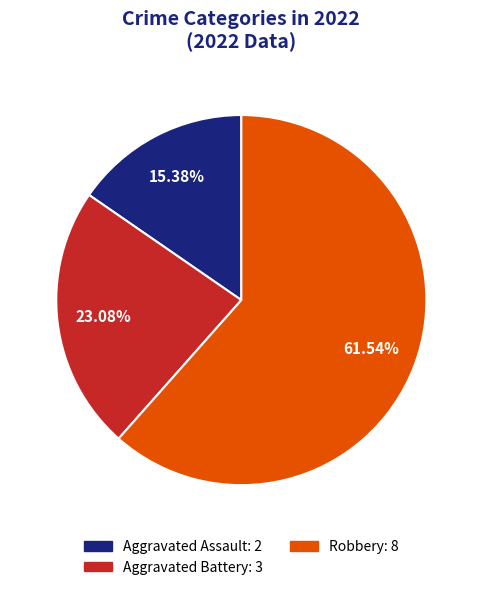

How many slices are in this pie chart?

3